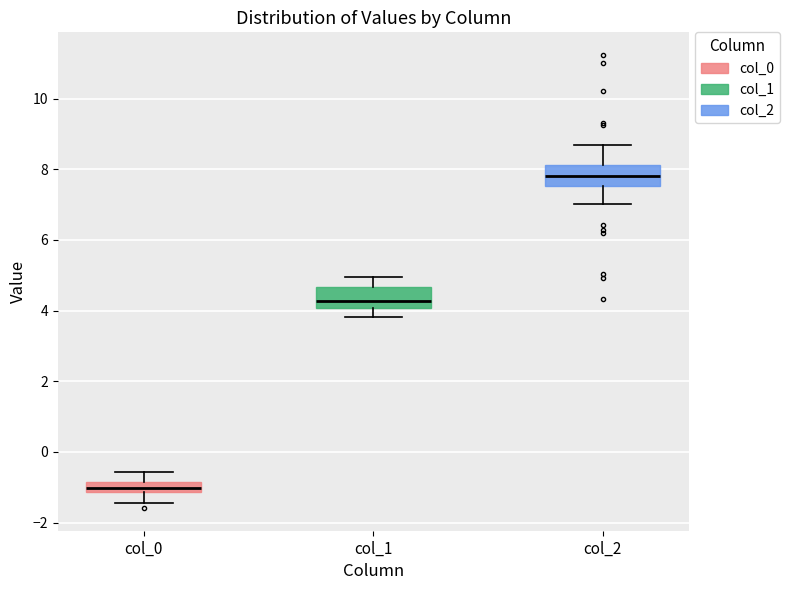

Which box has the highest median line?

col_2